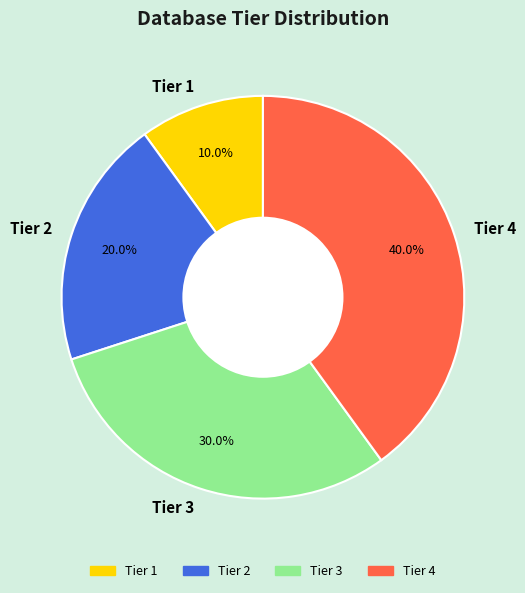

What percentage do Tier 3 and Tier 1 together represent?

40.0%